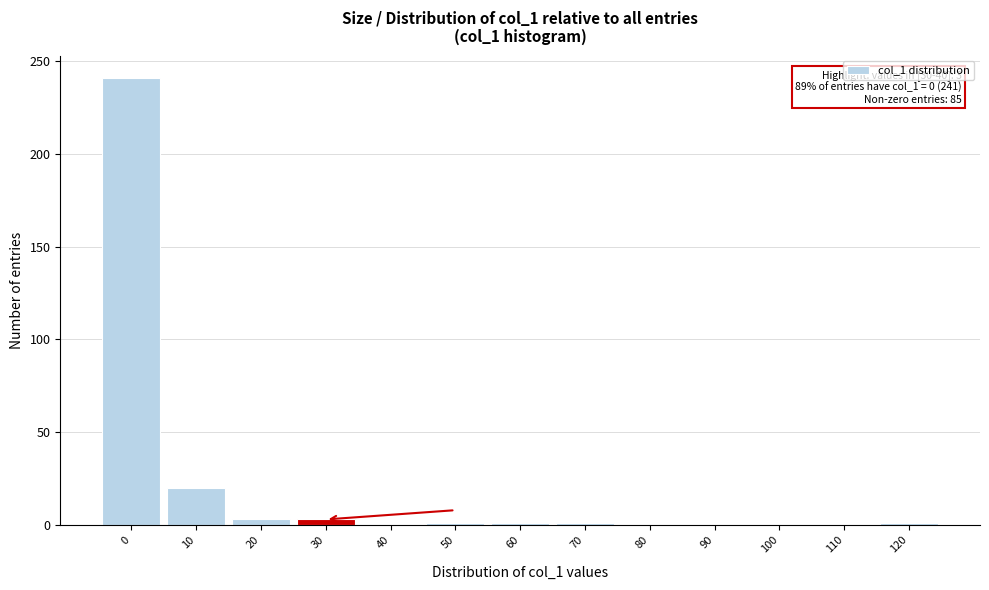

The value at 110 is 134. True or false?

False